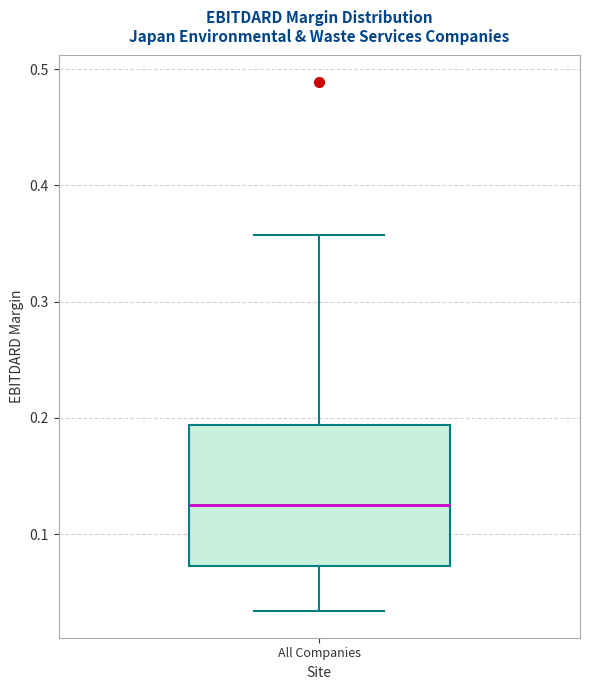

Where does the upper whisker of the box for All Companies end on the y-axis? The values are not printed on the chart, so give them approximately, as read against the axis.

0.36